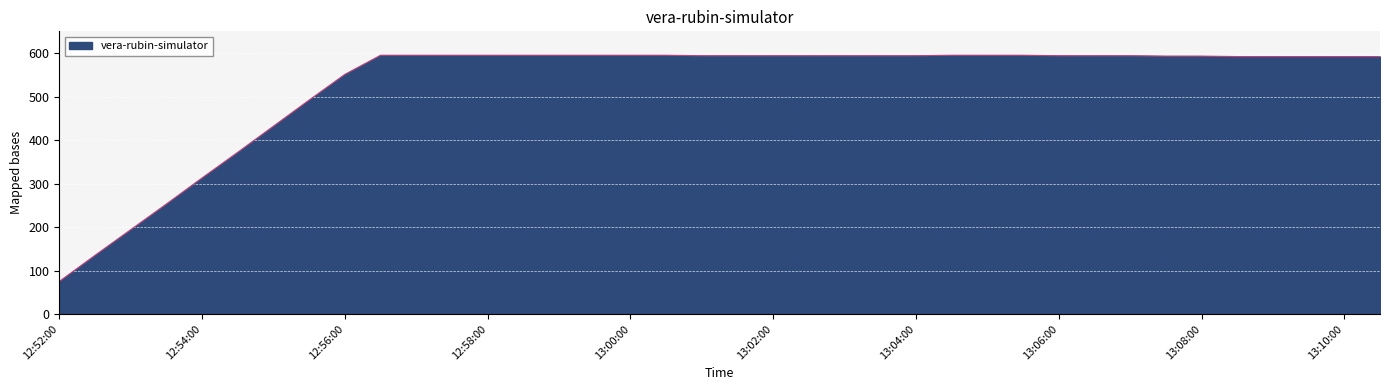

How many lines are shown in the chart?

1